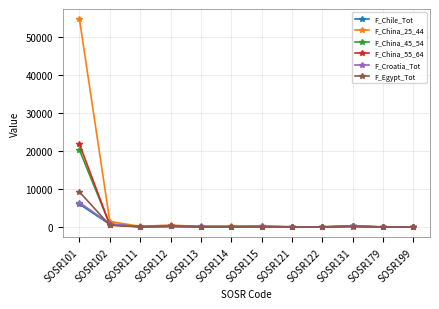

Is this an area chart (filled region under the line)?

No